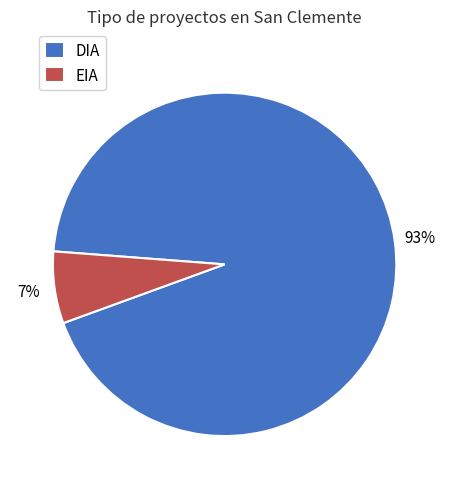

What is the majority slice?

DIA